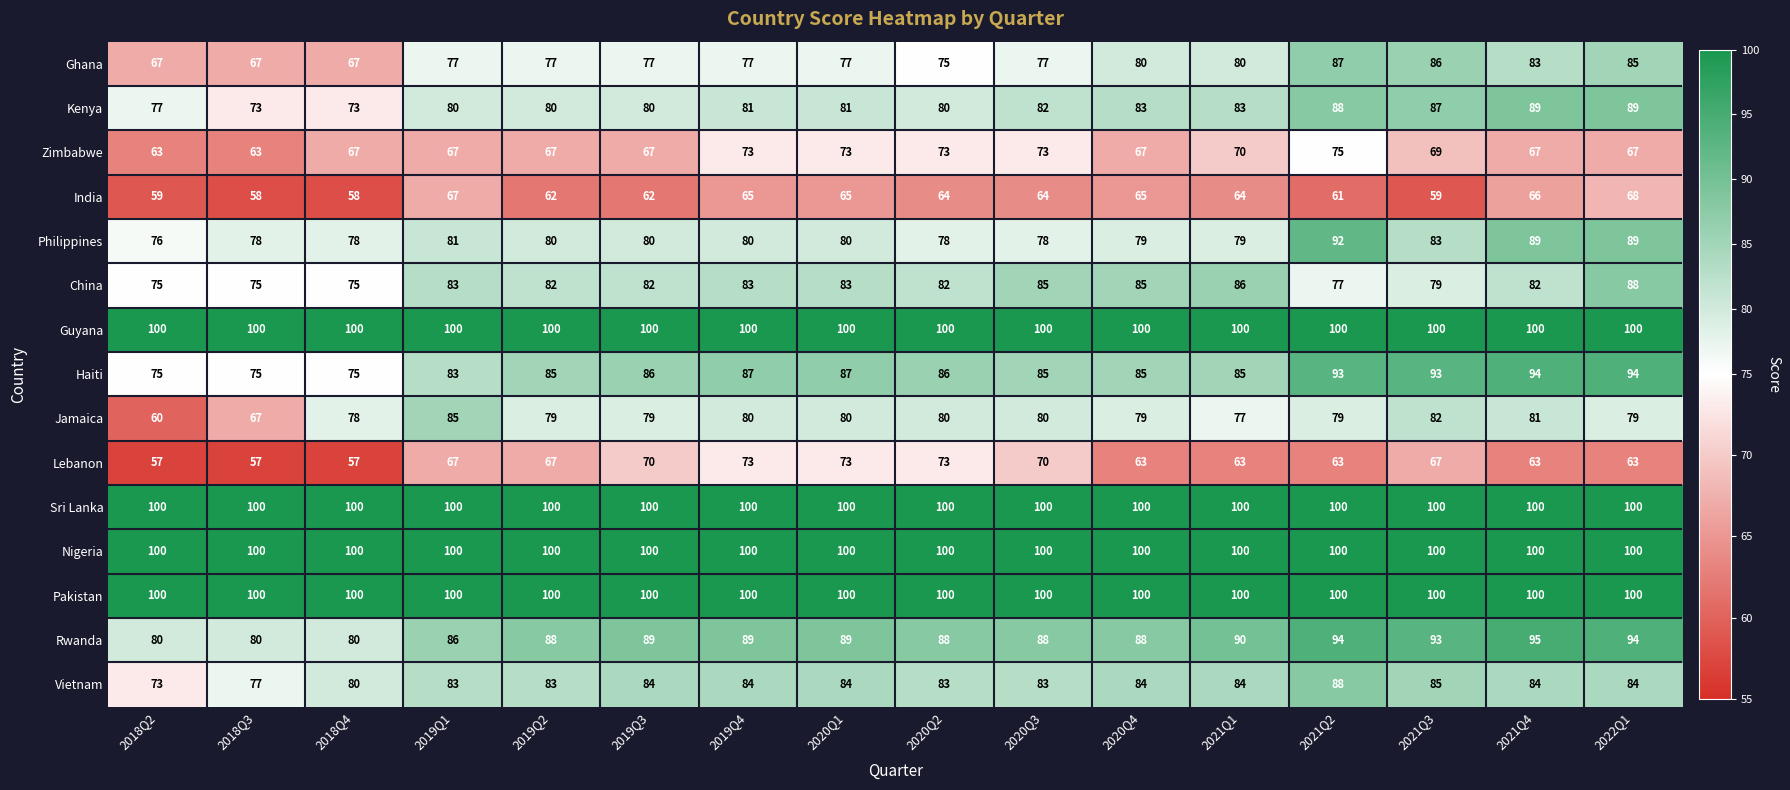

Which category has the highest value in the Jamaica series?

2019Q1